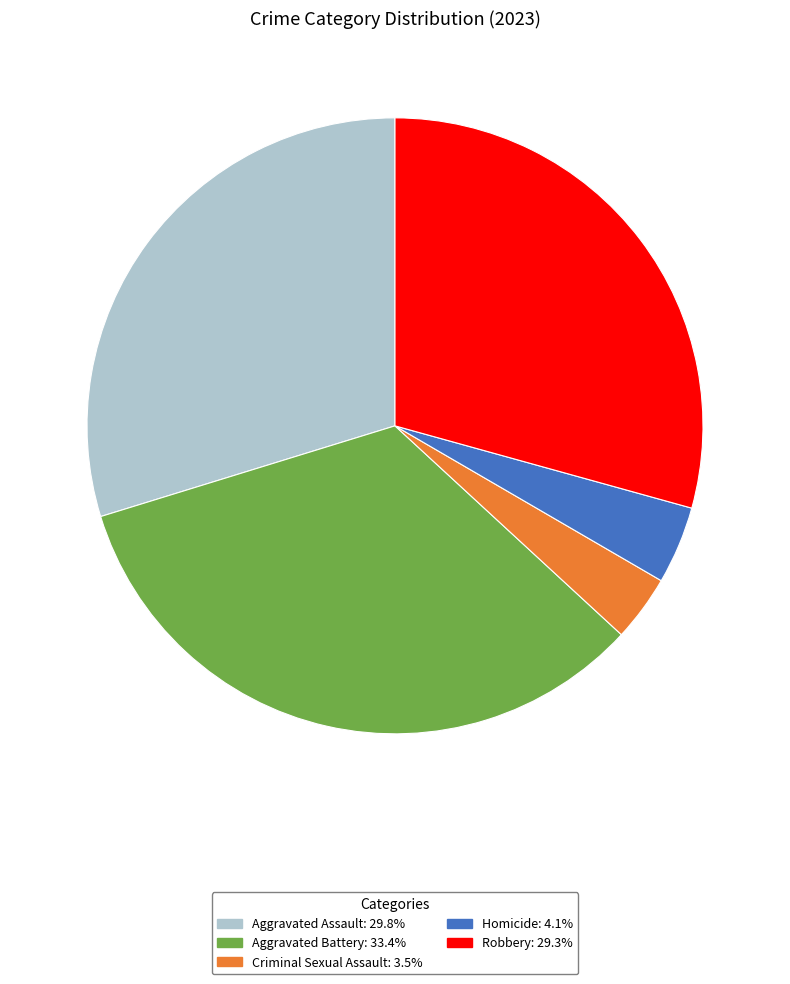

Is there a majority slice in this chart?

No